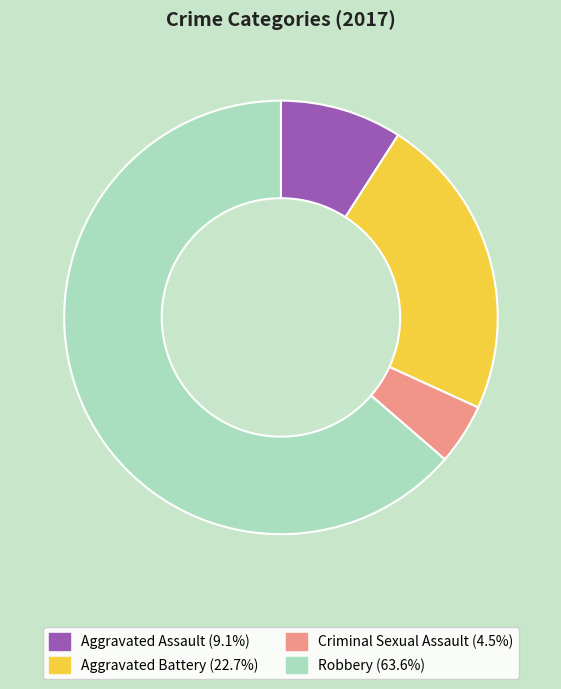

Count the number of slices in the pie.

4